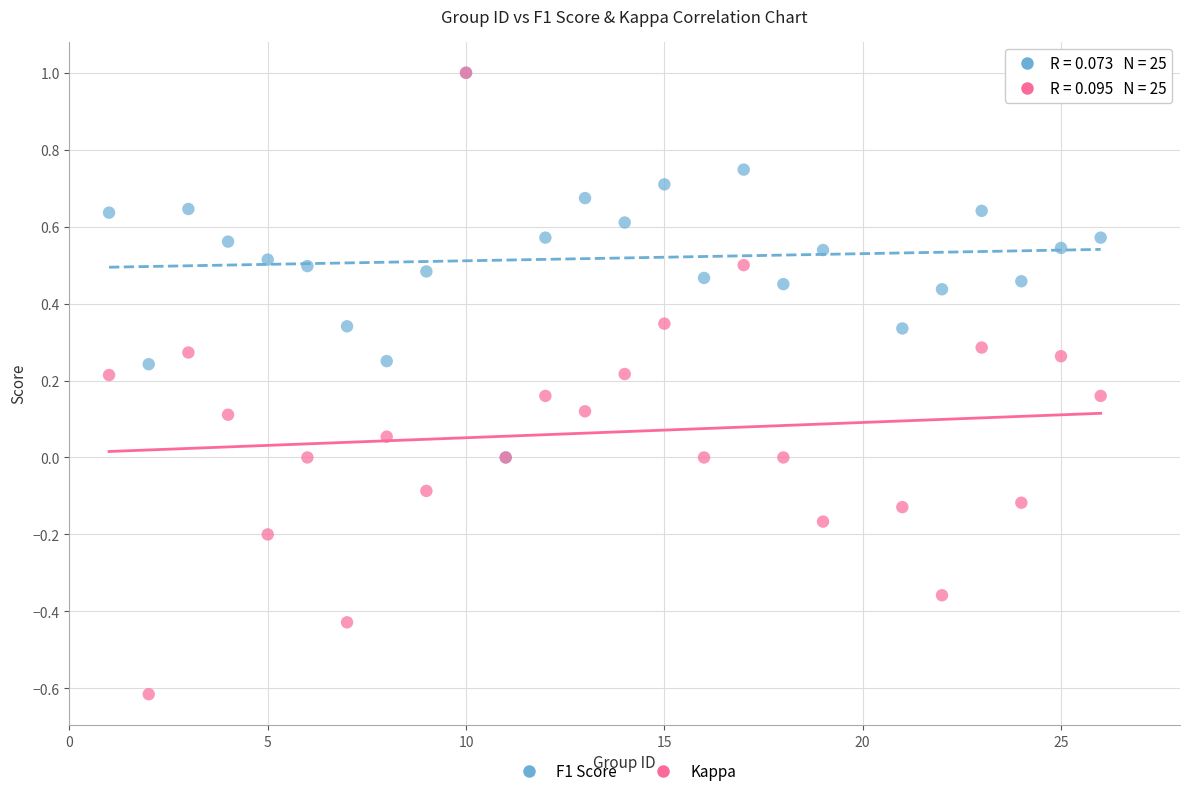

Which series contains the lowest Y value?

Kappa